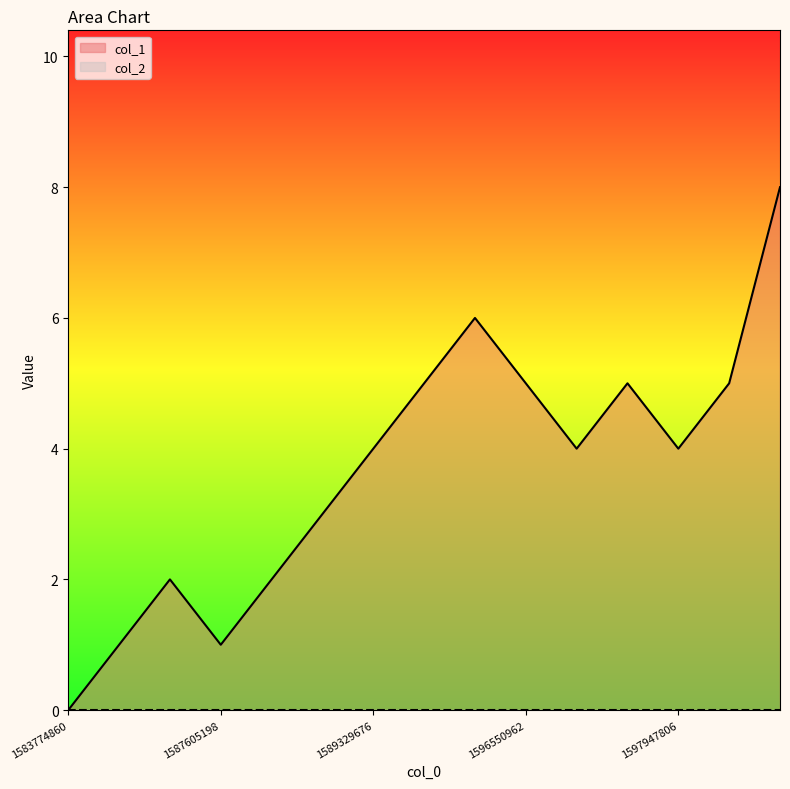

Where does the data first go above 4?

1595510512